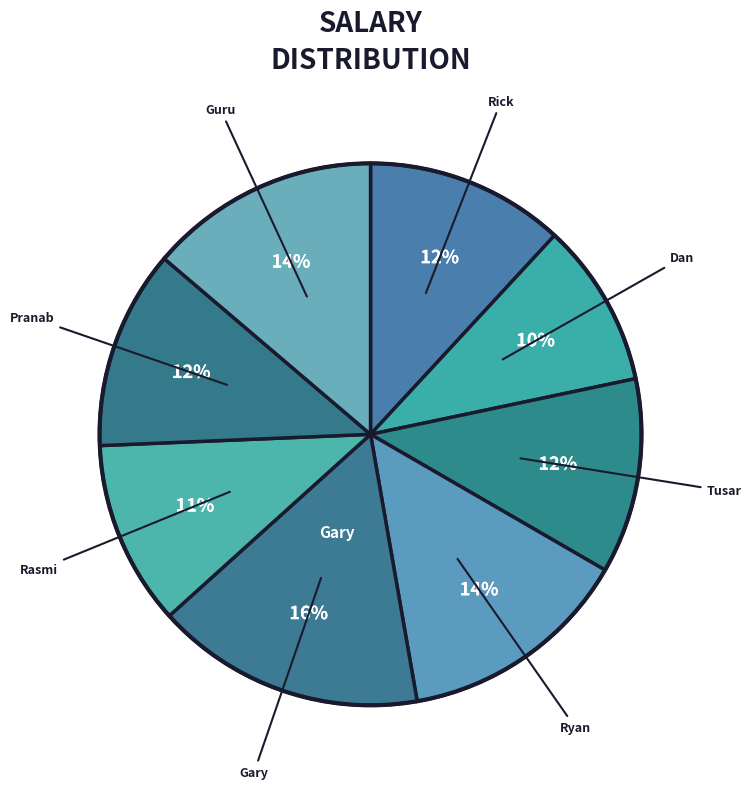

How many segments does this pie chart have?

8